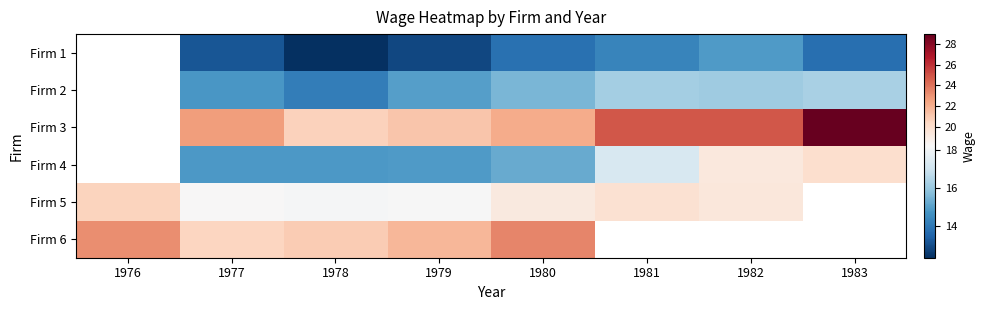

Which label corresponds to the smallest value in the chart?

1978